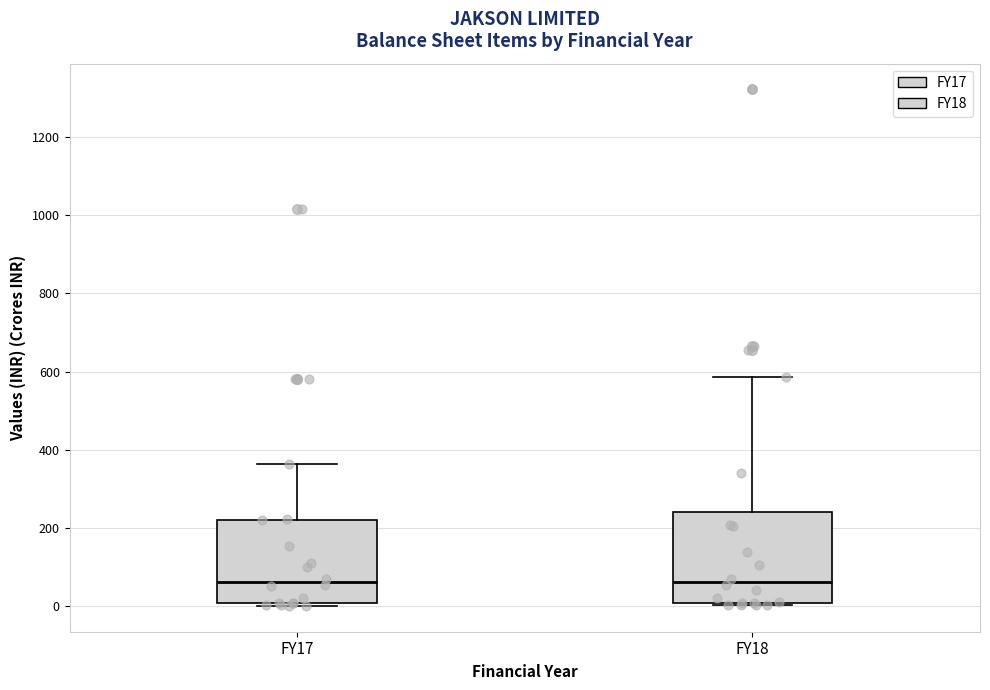

Where is the lower edge of the box for FY18 on the y-axis? The values are not printed on the chart, so give them approximately, as read against the axis.

0